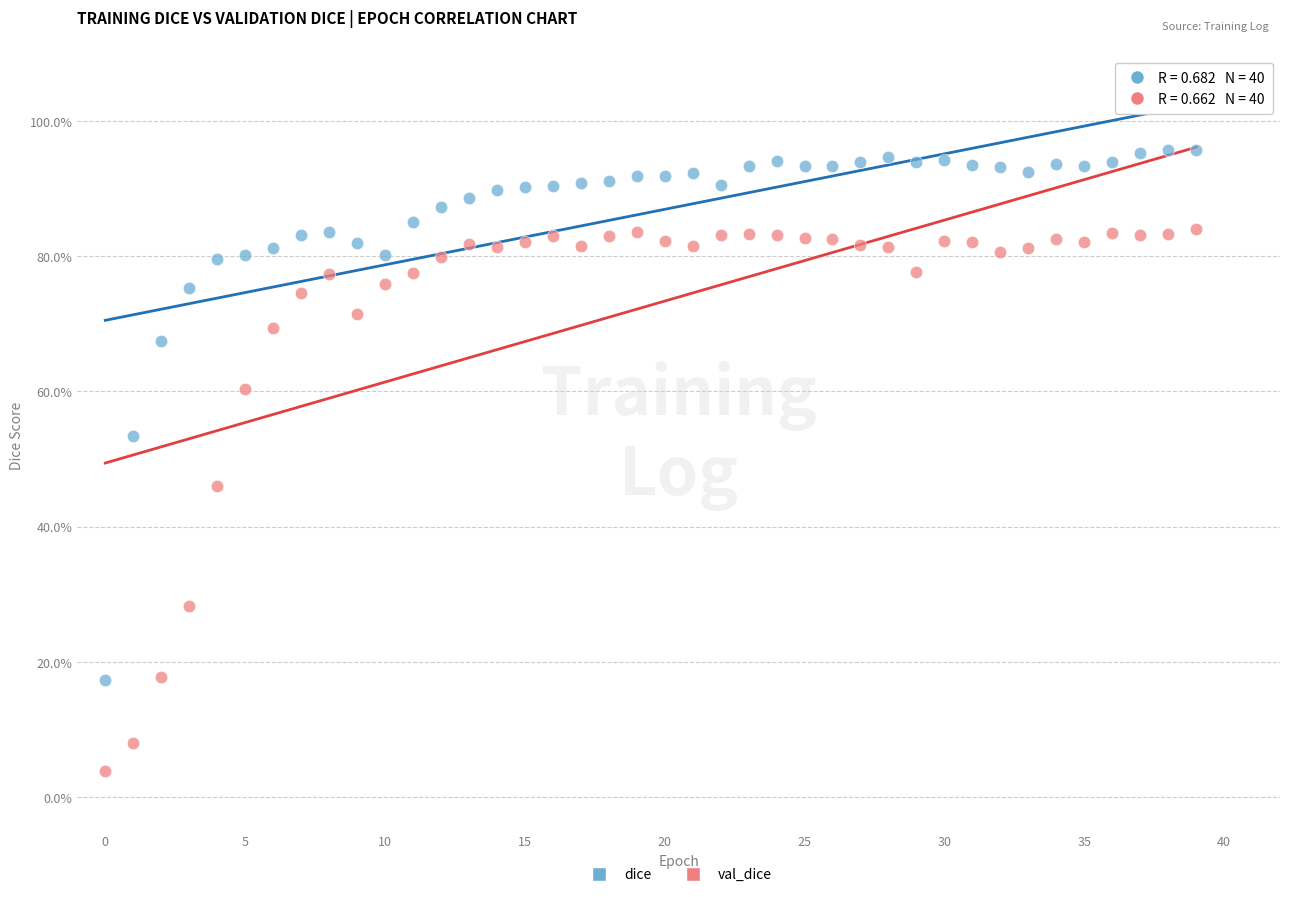

What are all the series names shown in the legend?

dice, val_dice